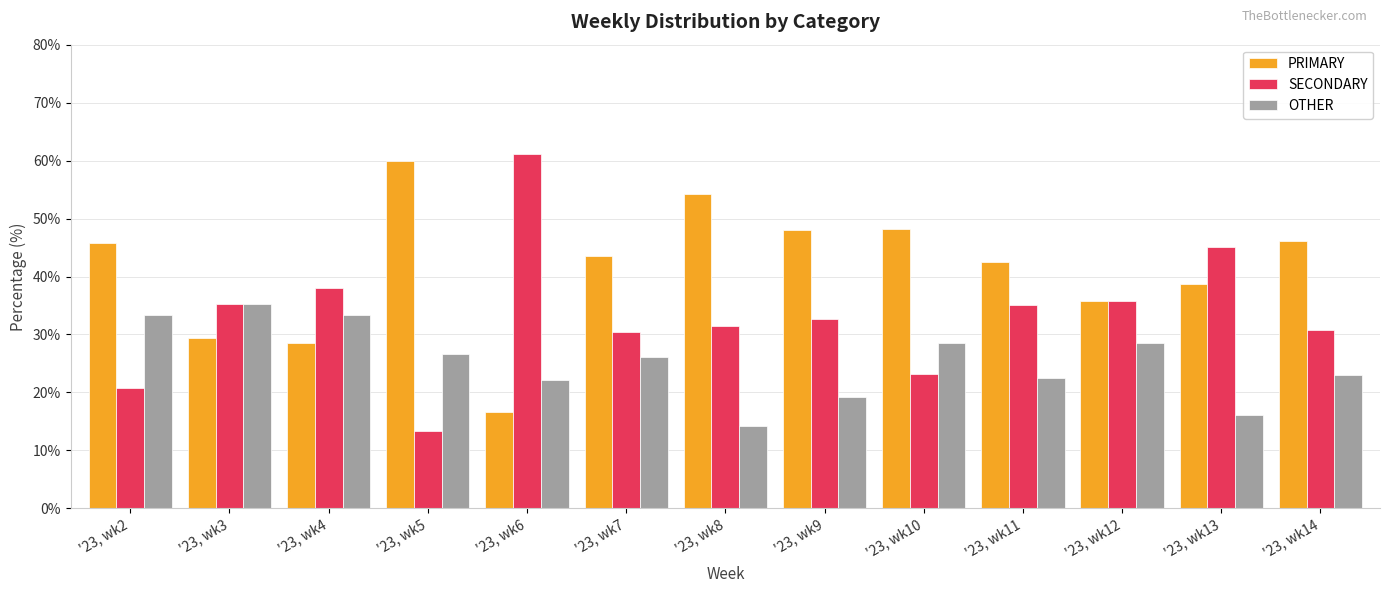

What is the maximum value shown in the chart?

61.1